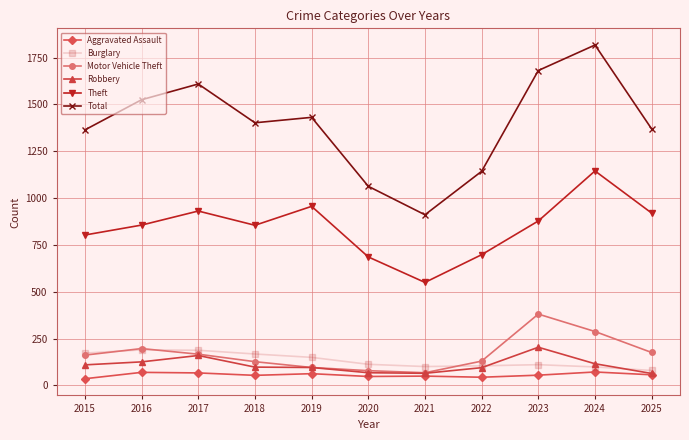

What is the lowest value of the Theft series?

550